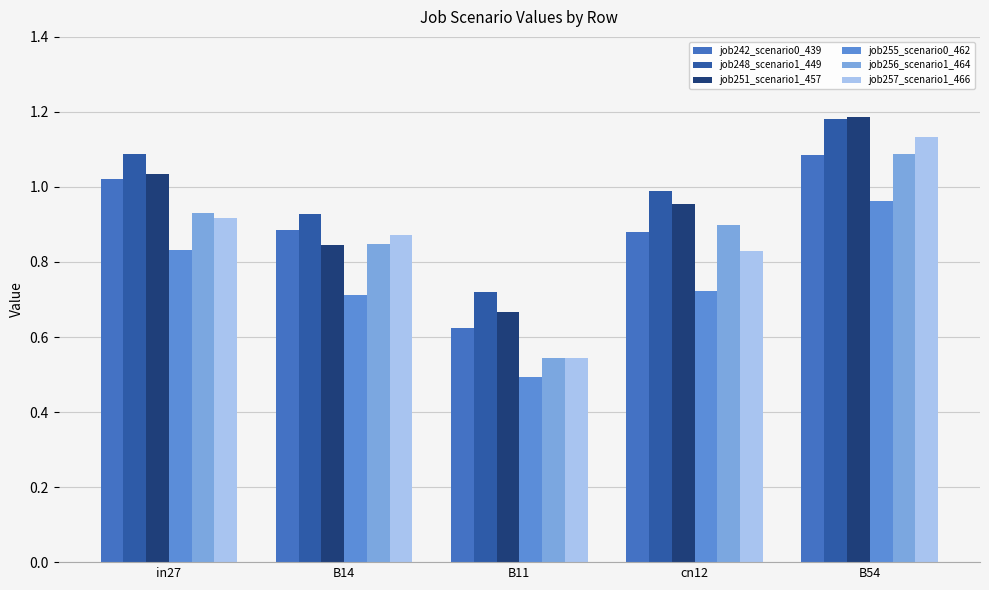

What is the sum of the job256_scenario1_464 values at cn12 and in27?

1.8